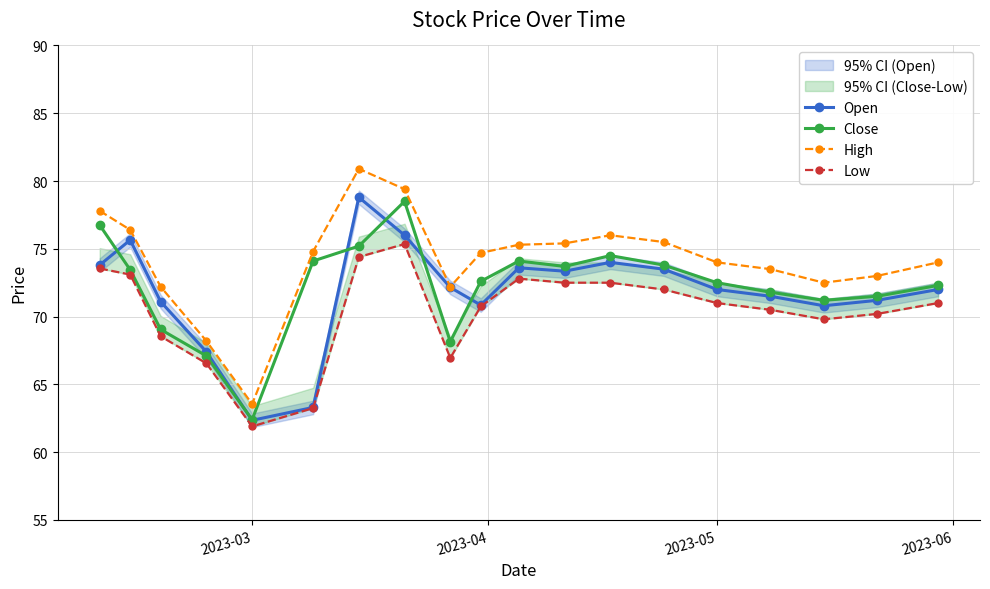

Which series ends up on top after the final intersection of Open and Close?

Close